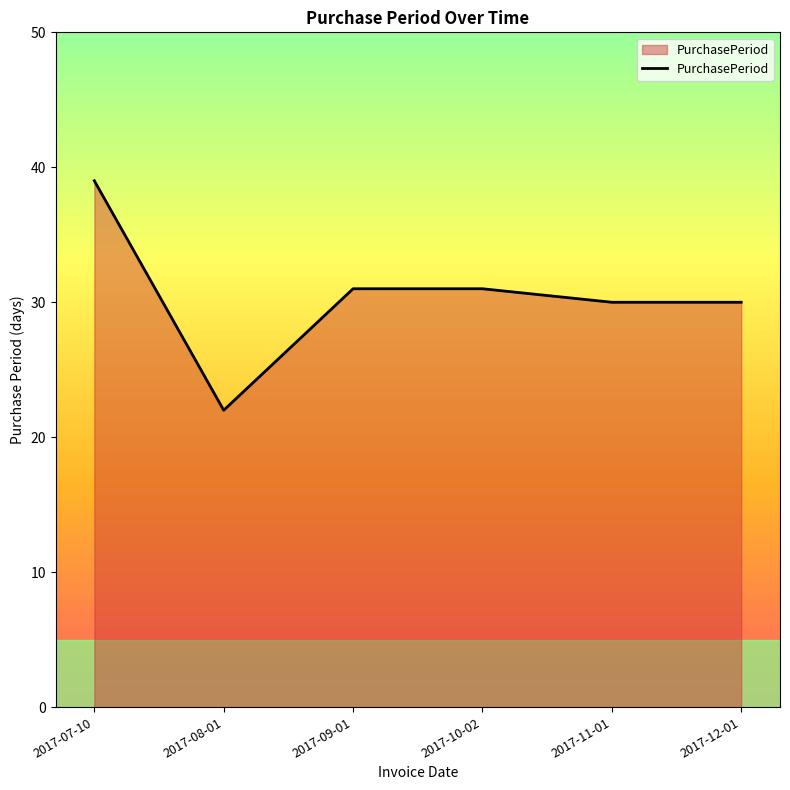

Approximately how many times larger is the value at 2017-07-10 compared to 2017-08-01?

1.8